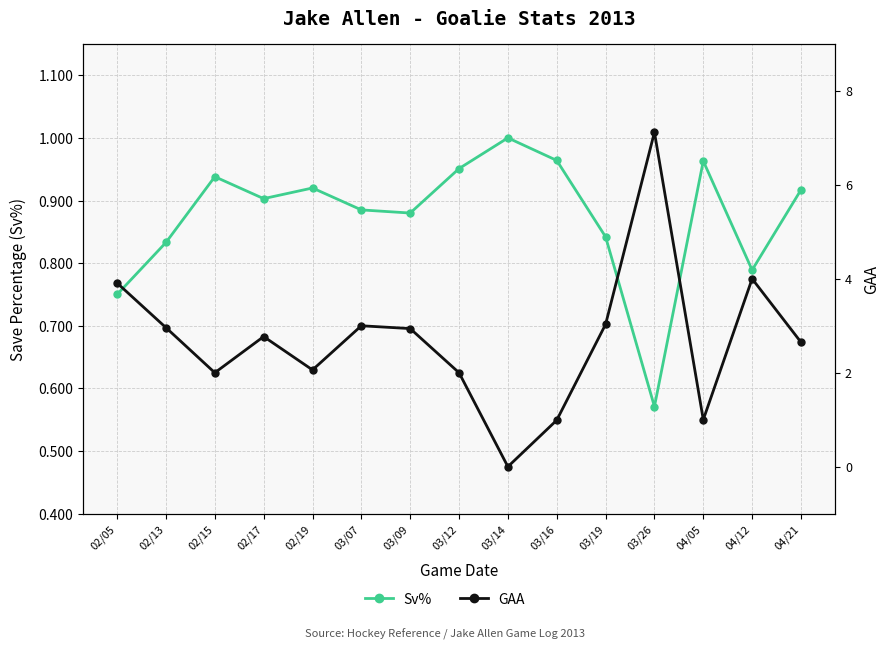

Read the GAA value at 03/19.

3.0